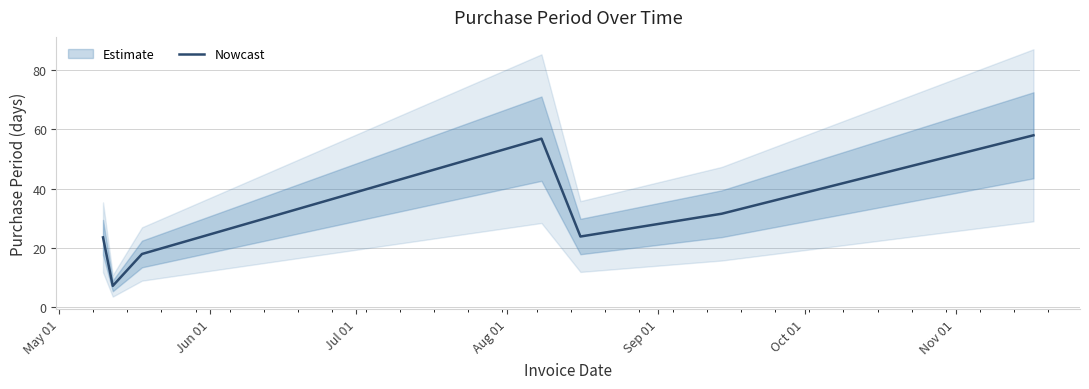

What is the minimum value shown in the chart?

7.2